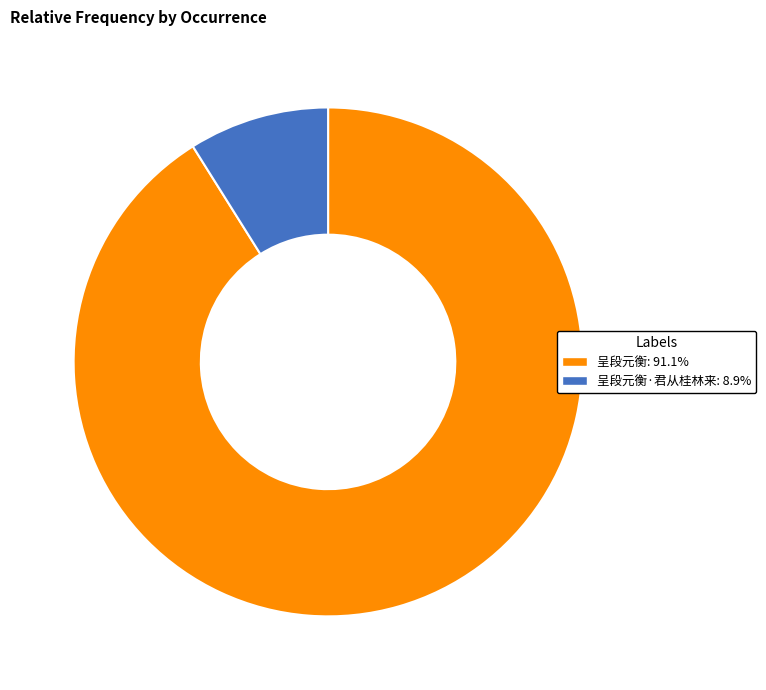

Count the number of slices in the pie.

2